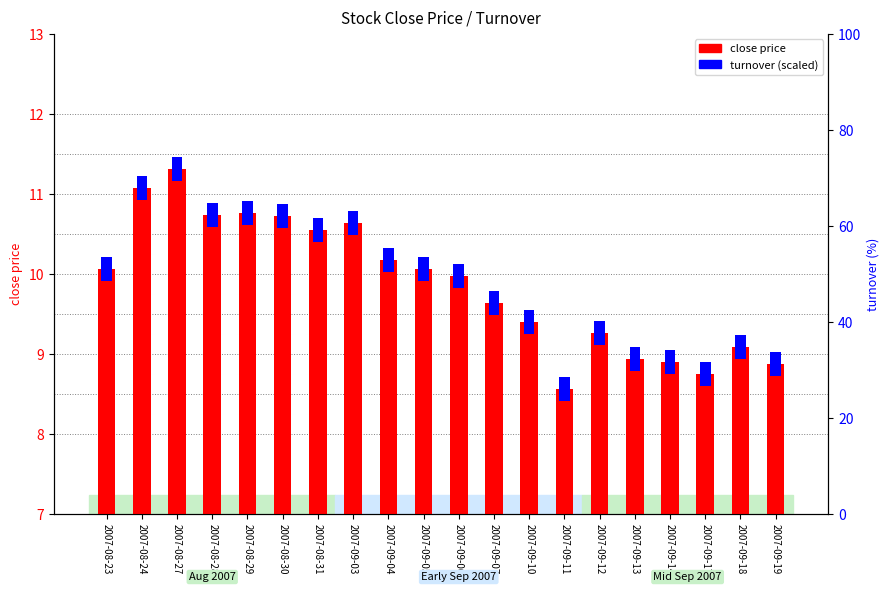

Are the bars horizontal?

No